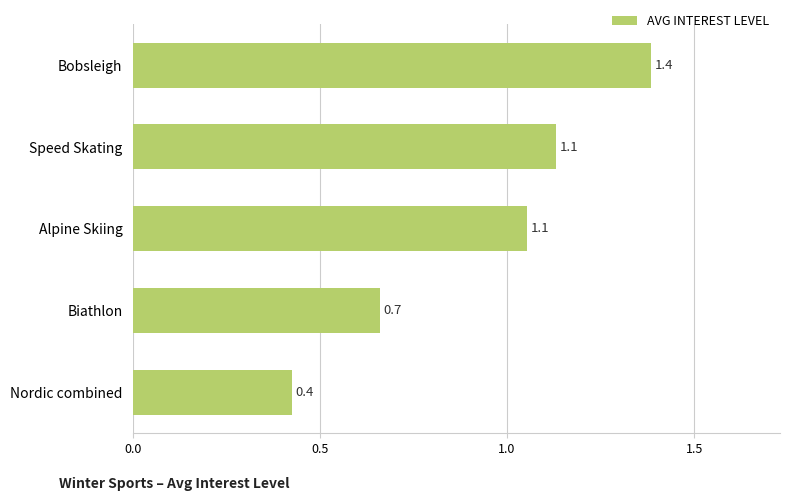

Where is the data nearest to the value 0?

Nordic combined